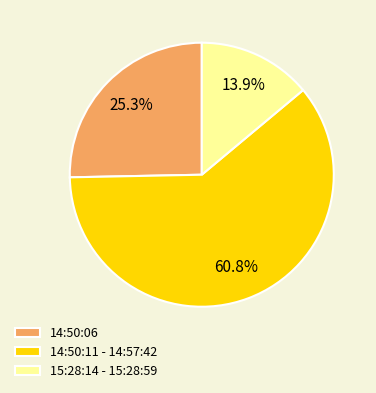

Does 14:50:06 account for over 50% of the chart?

No